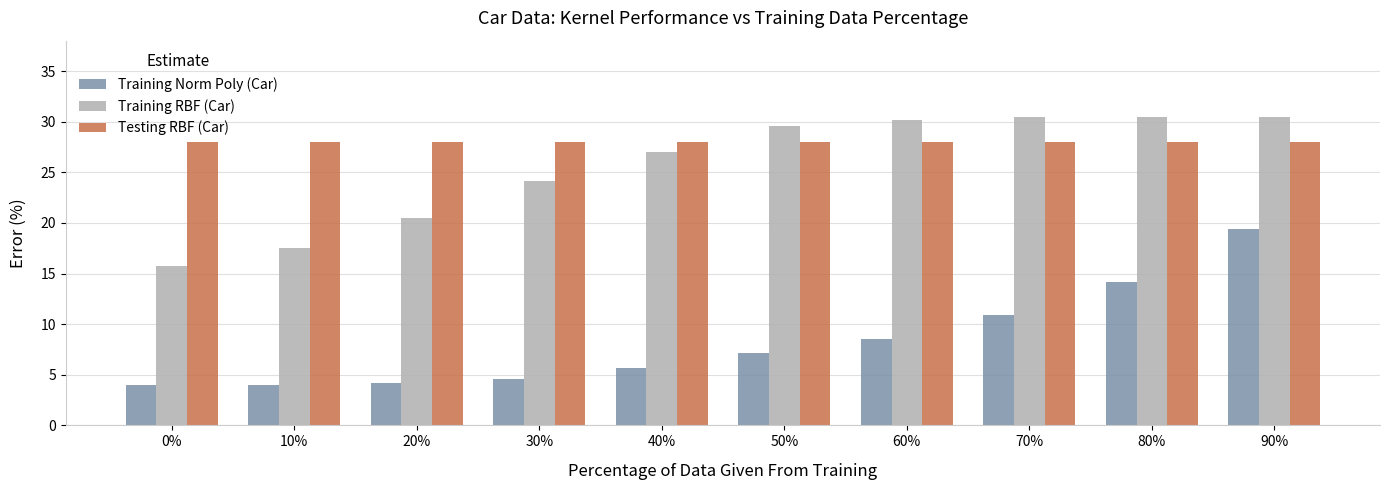

Which series has the largest total across all categories?

Testing RBF (Car)